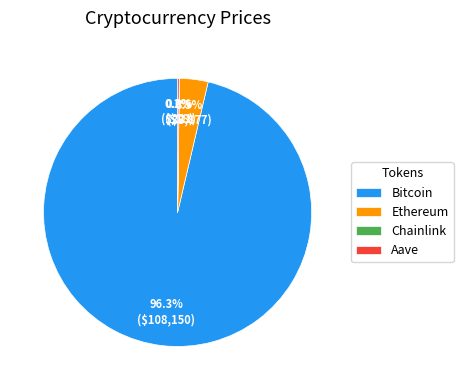

Which slice represents more than half of the pie?

Bitcoin